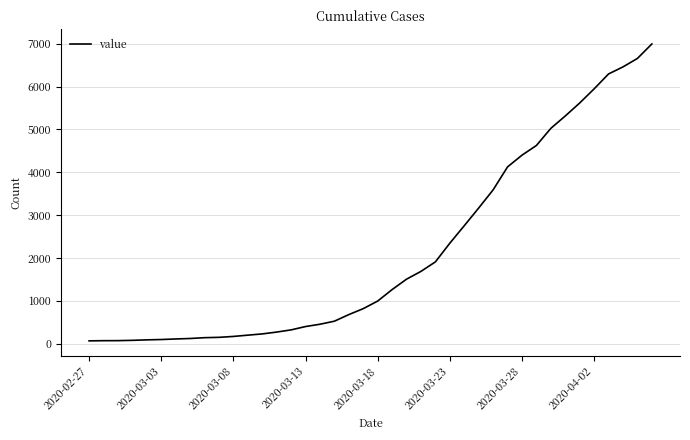

What is the difference between the maximum and minimum values?

6931